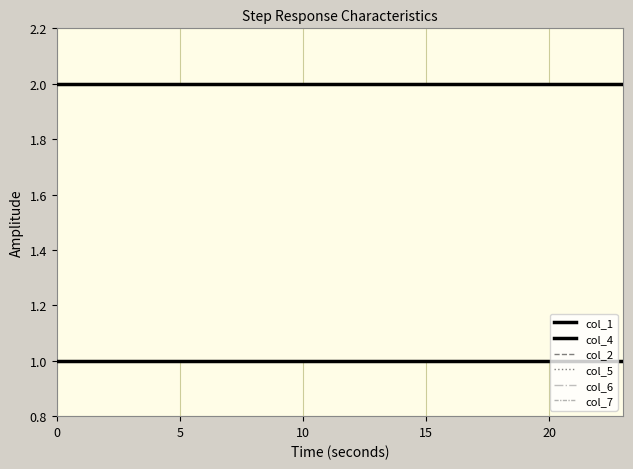

True or false: col_2 has a value of 1 at 10.

False